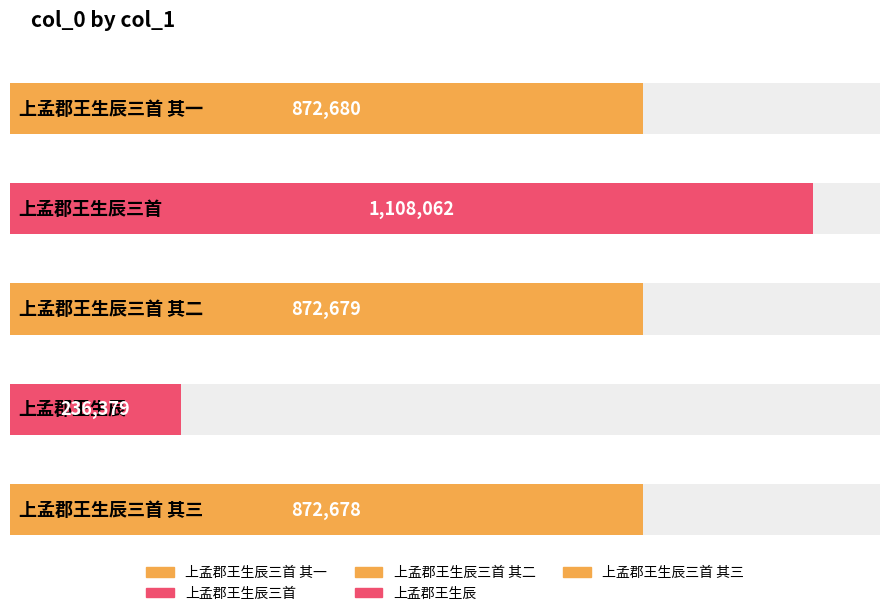

What is the change in value from 上孟郡王生辰三首 其一 to 上孟郡王生辰?

-636301